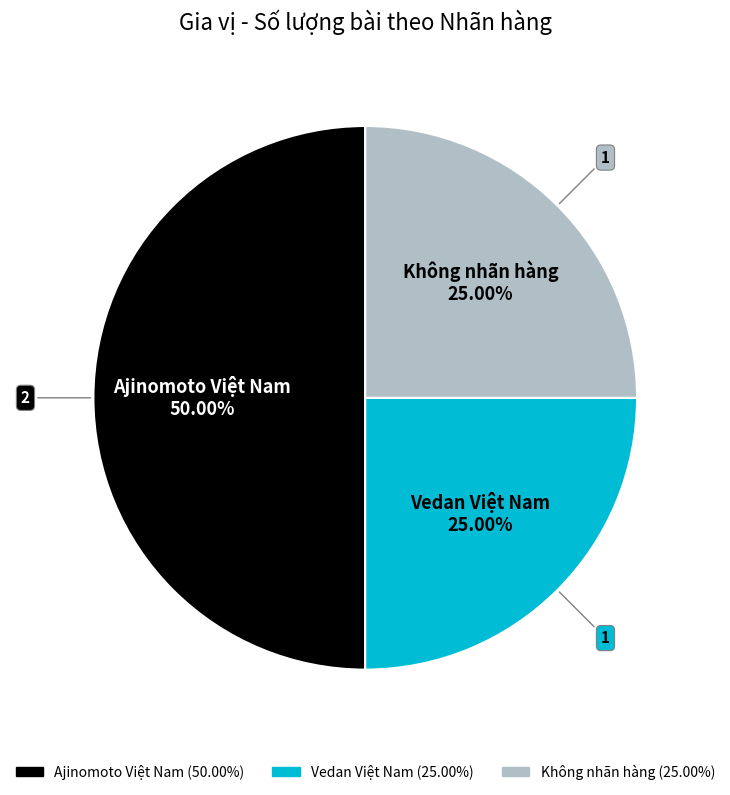

Is Vedan Việt Nam the majority of the pie?

No